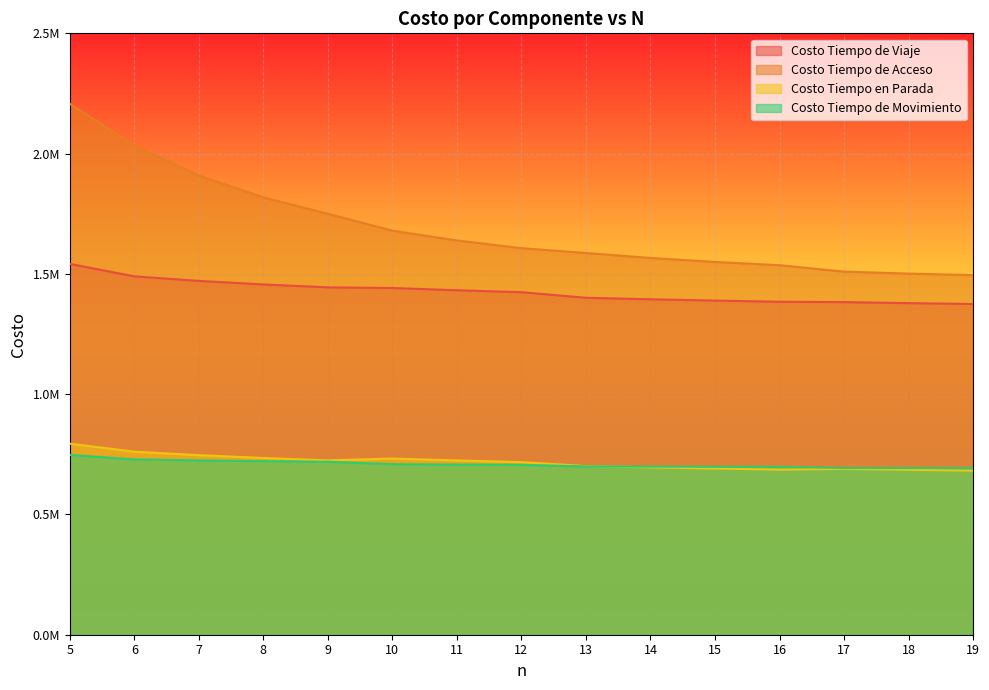

At which label does Costo Tiempo de Movimiento reach its minimum?

19